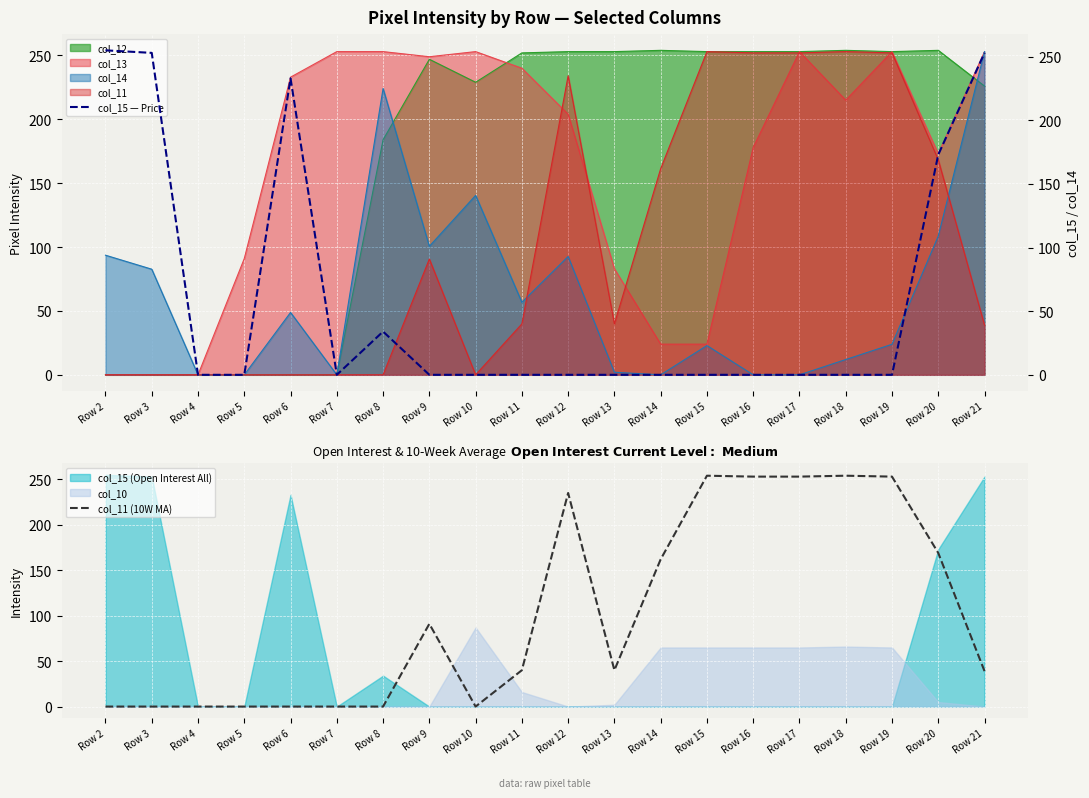

Which series has the widest spread of values?

col_15 — Price